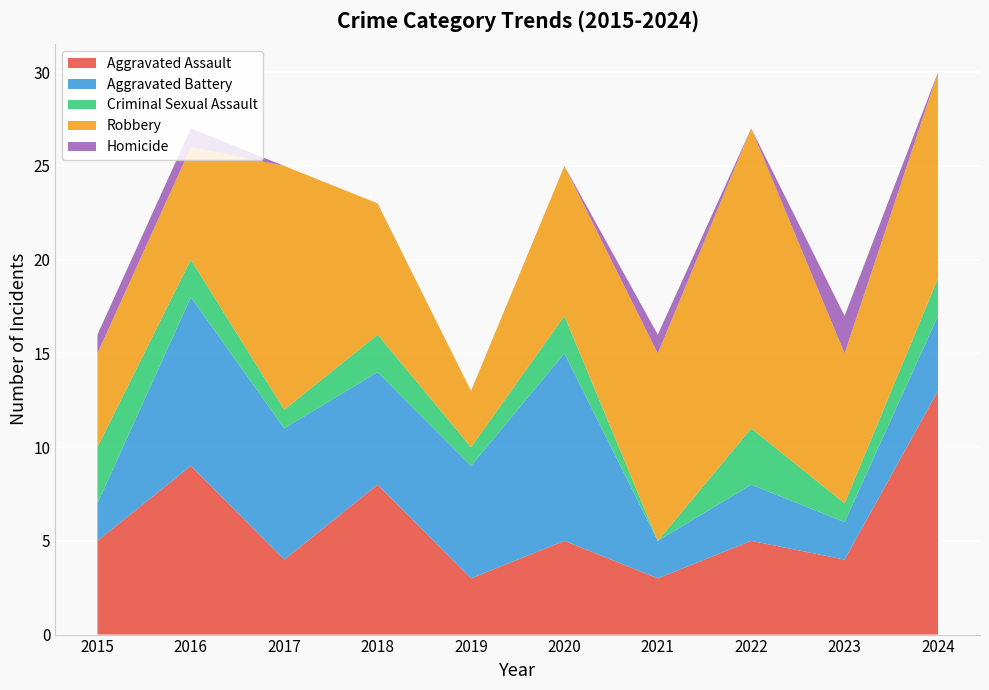

Reading right to left, transcribe all the data shown in this chart.

Aggravated Assault: 13	4	5	3	5	3	8	4	9	5
Aggravated Battery: 4	2	3	2	10	6	6	7	9	2
Criminal Sexual Assault: 2	1	3	0	2	1	2	1	2	3
Robbery: 11	8	16	10	8	3	7	13	6	5
Homicide: 0	2	0	1	0	0	0	0	1	1